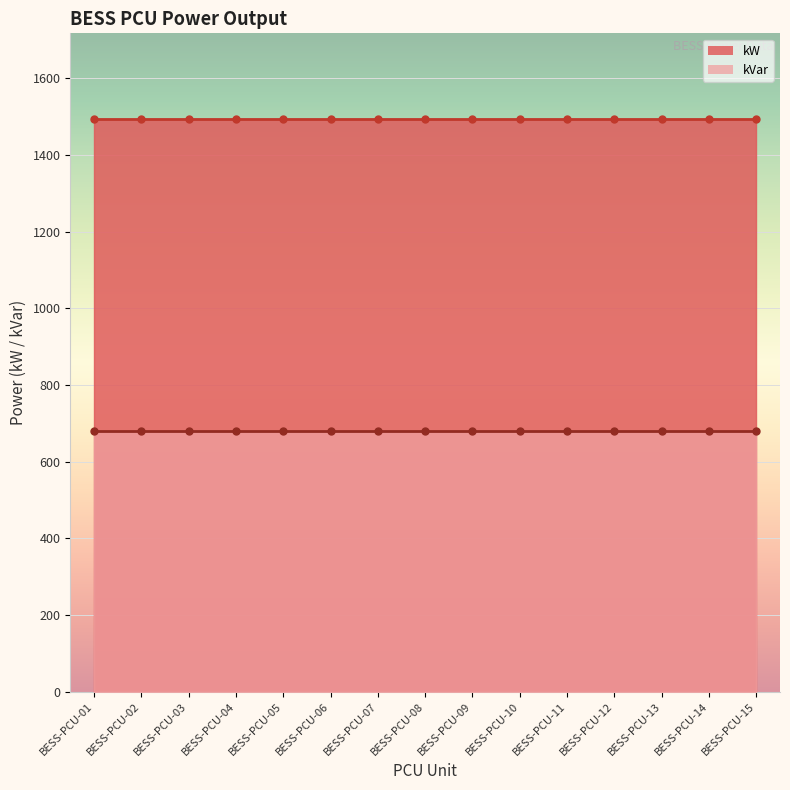

Between BESS-PCU-07 and BESS-PCU-10, which series saw the biggest shift?

kW